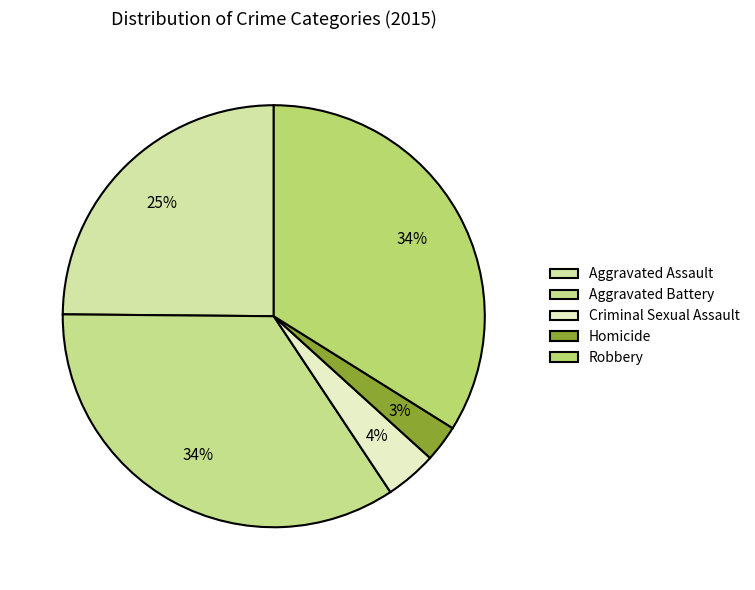

Combined, do Aggravated Assault and Aggravated Battery account for over 50%?

Yes